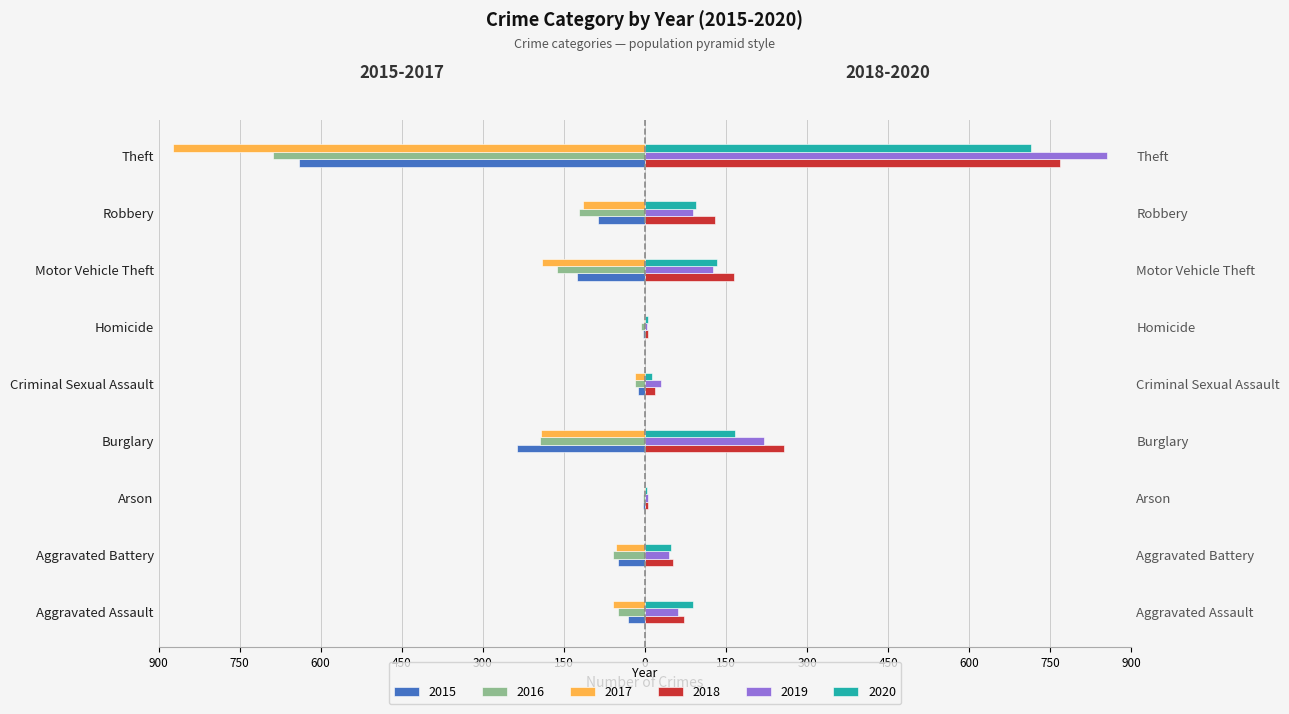

Which series has the largest range (max minus min)?

2017